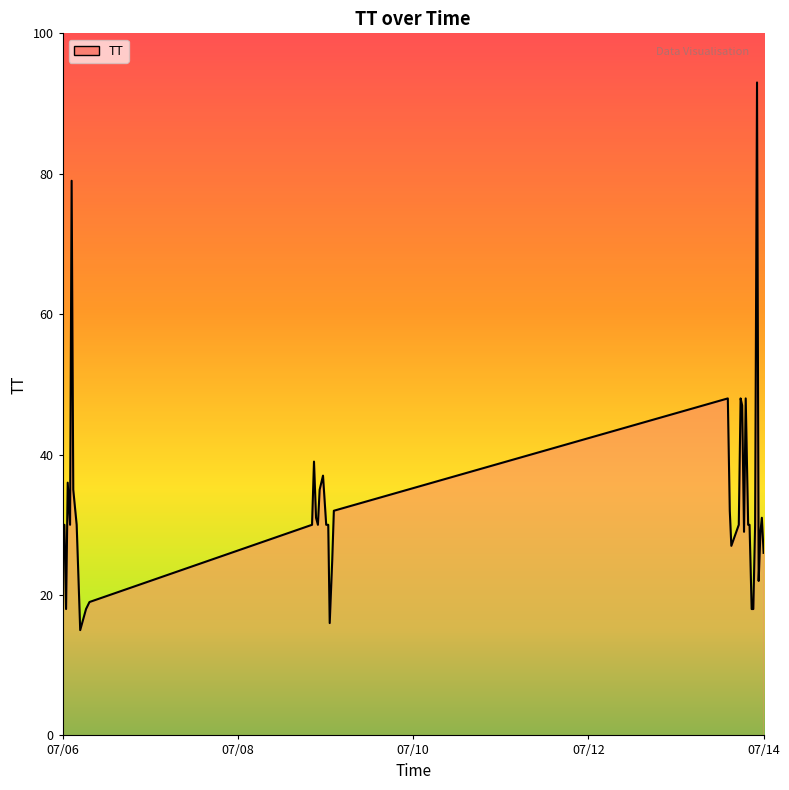

What is the greatest value displayed?

93